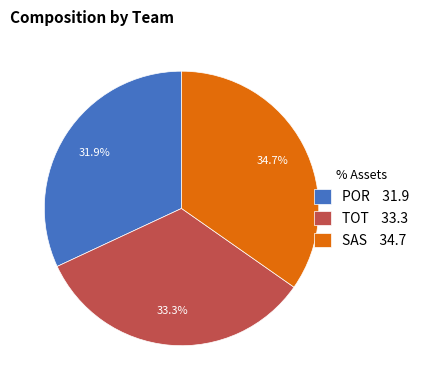

The POR slice represents 32% of the pie. True or false?

True